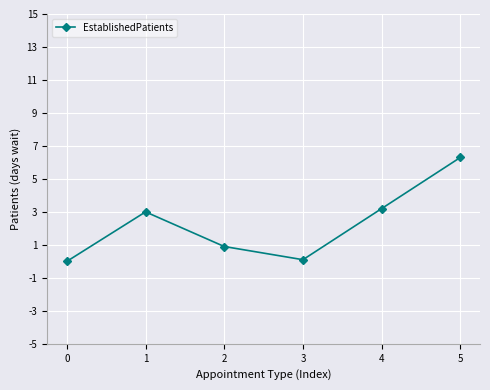

True or false: the data shows 1.8 at 1.

False